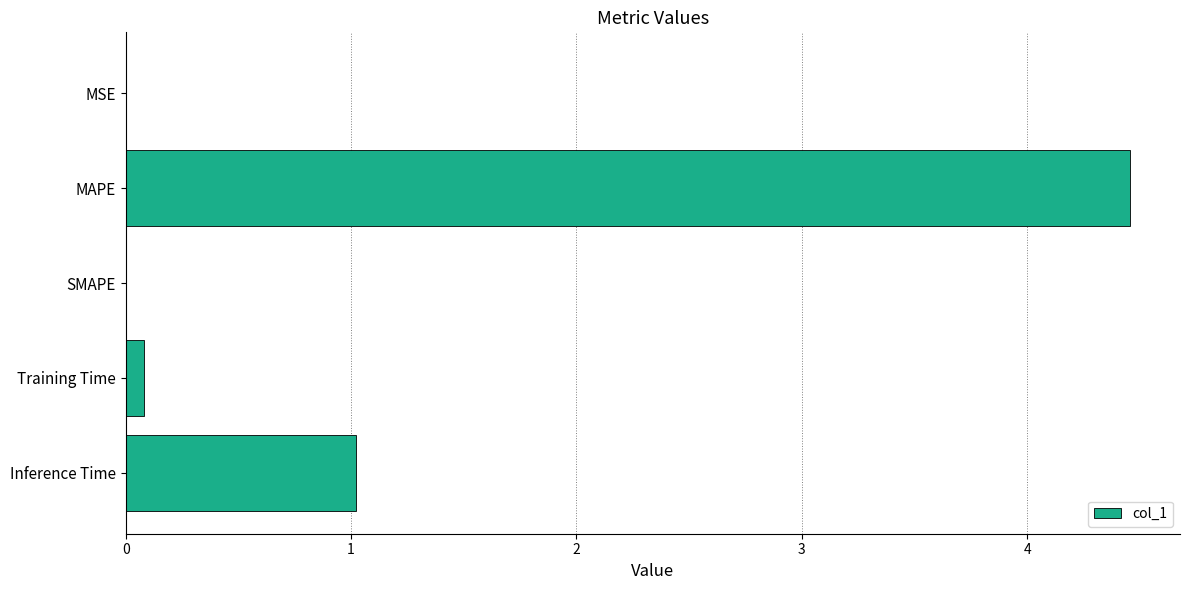

At which category does the chart reach its peak across all series?

MAPE